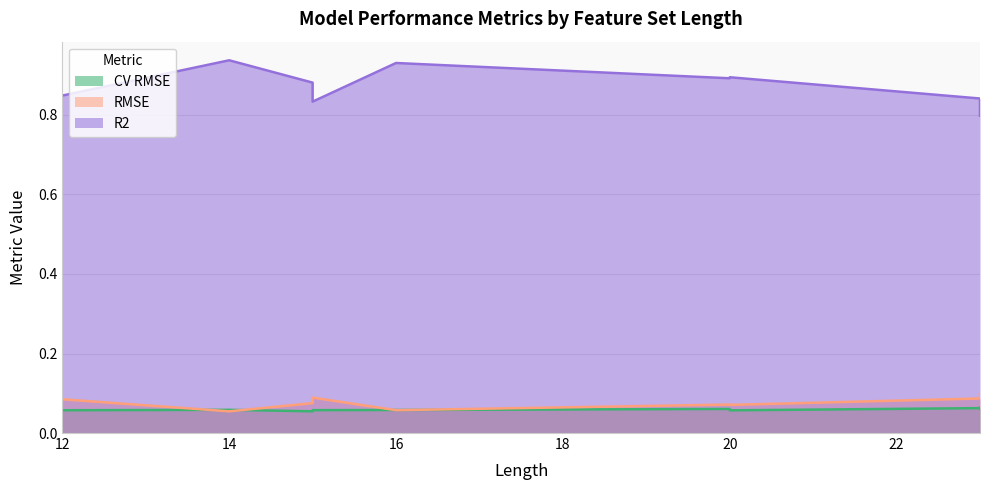

Rank the series at 15 from lowest to highest value.

CV RMSE, RMSE, R2